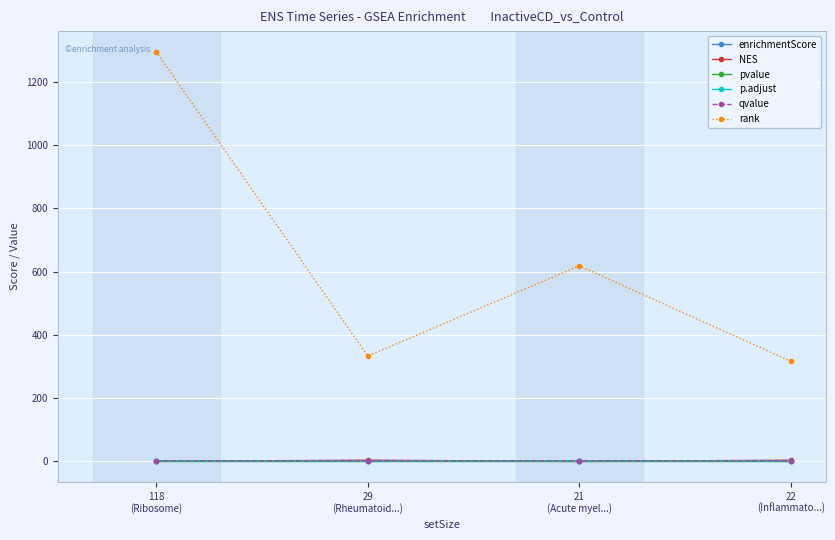

True or false: pvalue and rank cross at least once.

False